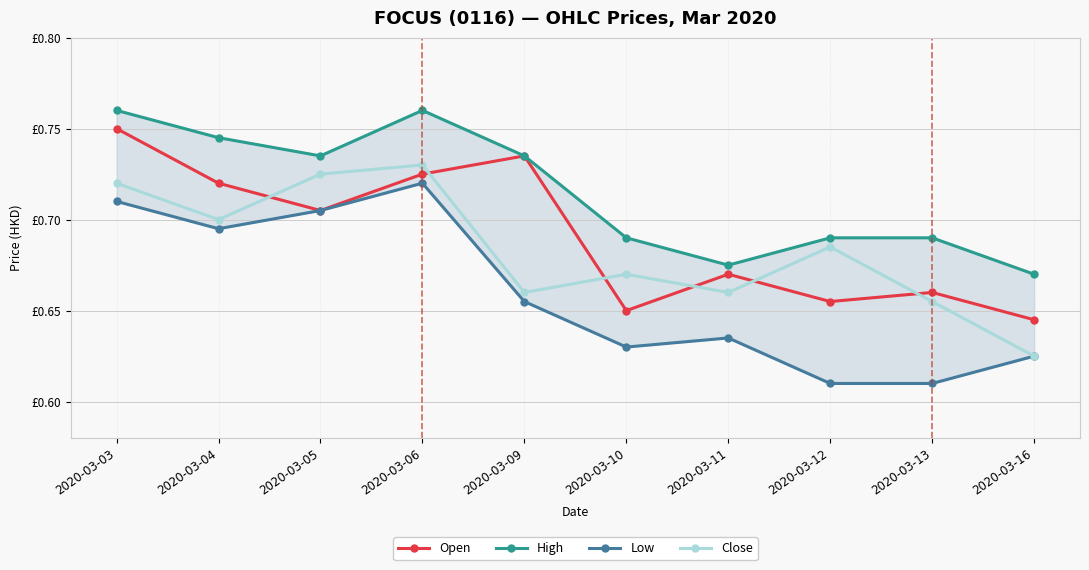

At how many categories does at least one series exceed 0?

10